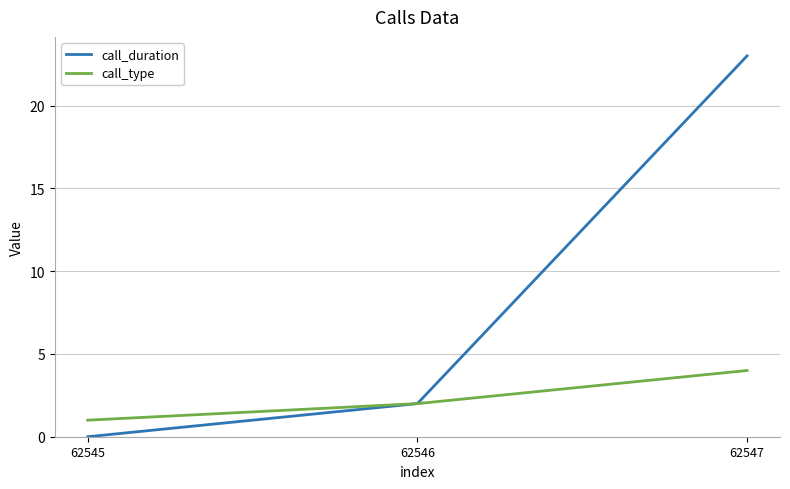

List the series in order of their peak value, highest first.

call_duration, call_type